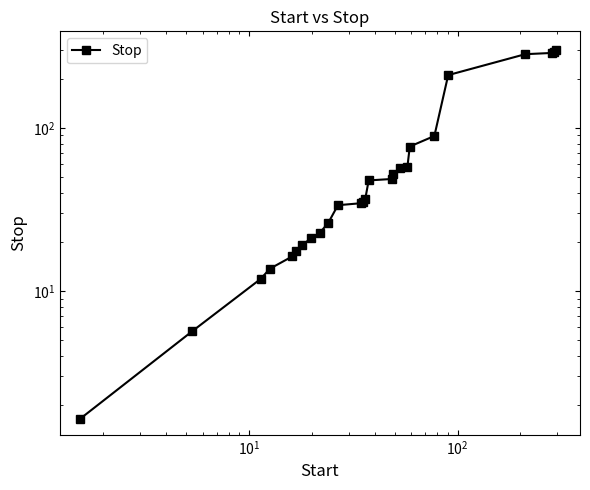

True or false: the data shows 61.4 at 12.

False